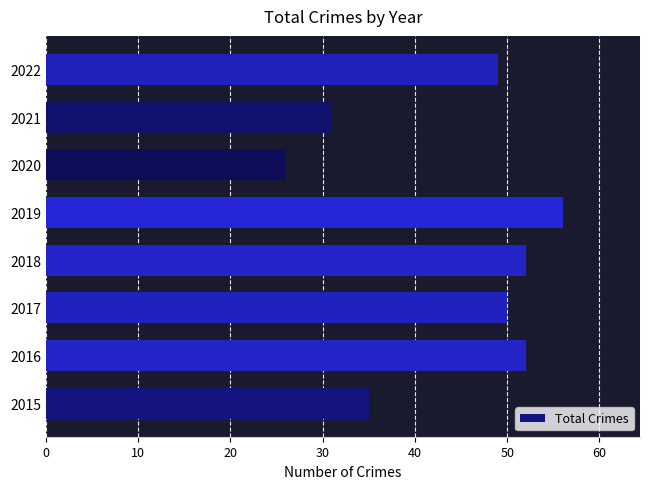

Reading top to bottom, list all the values displayed in this chart.

2022=49	2021=31	2020=26	2019=56	2018=52	2017=50	2016=52	2015=35